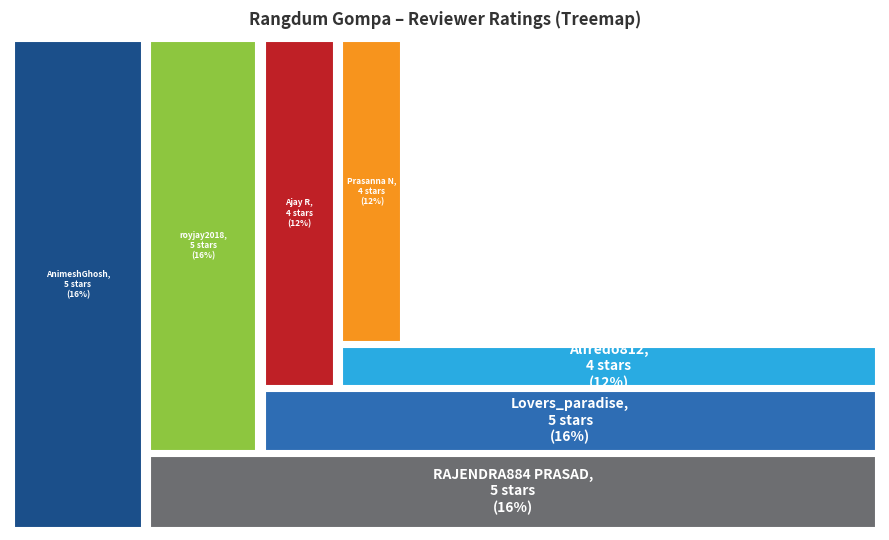

Which has a higher value, royjay2018 or Lovers_paradise?

royjay2018